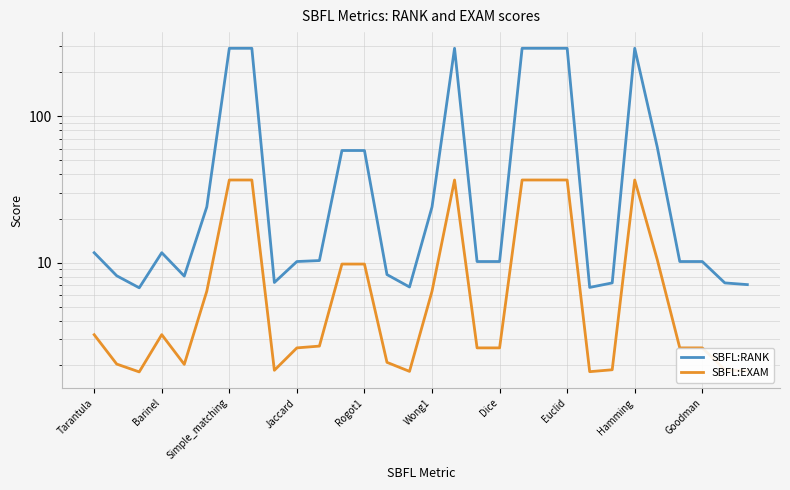

Rank the series at Euclid from highest to lowest value.

SBFL:RANK, SBFL:EXAM